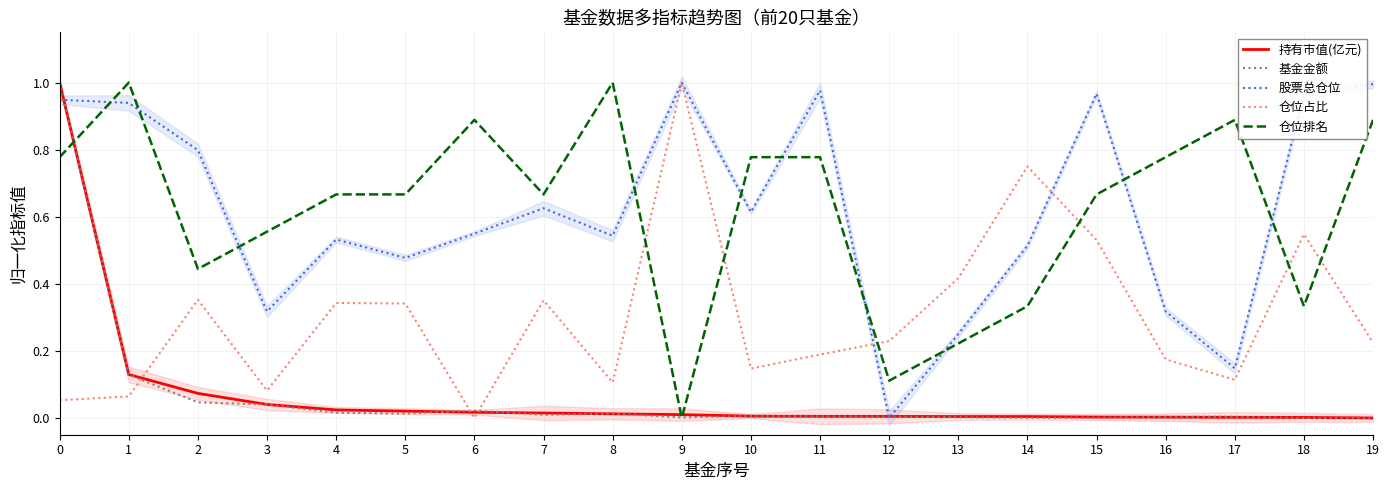

How many intersections are there between 仓位占比 and 股票总仓位?

2